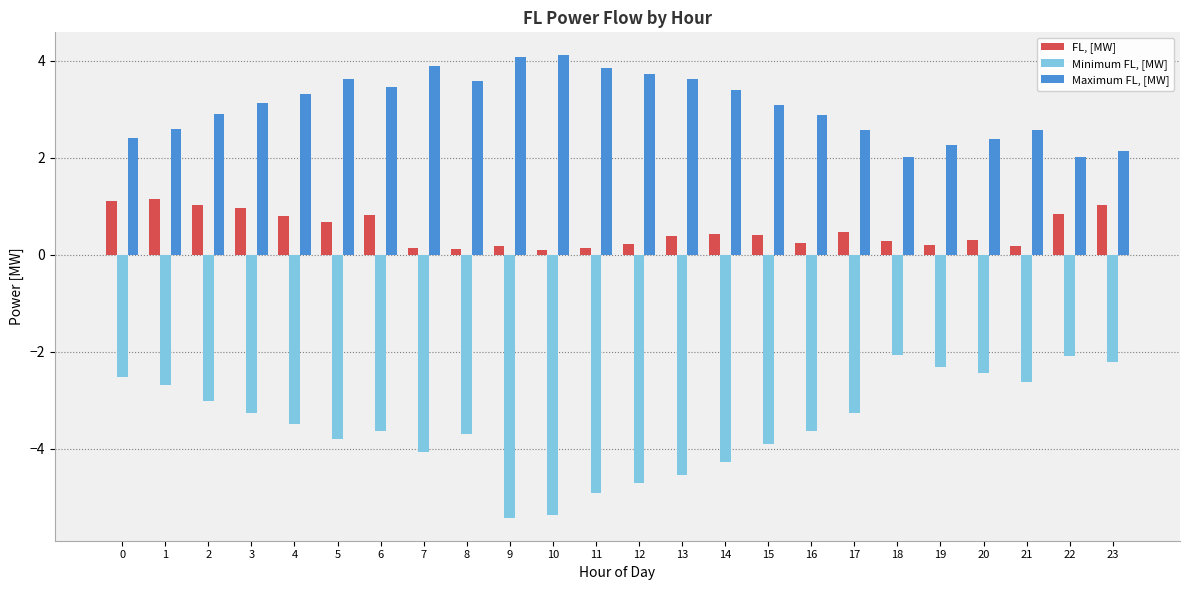

Which series has the largest total across all categories?

Maximum FL, [MW]